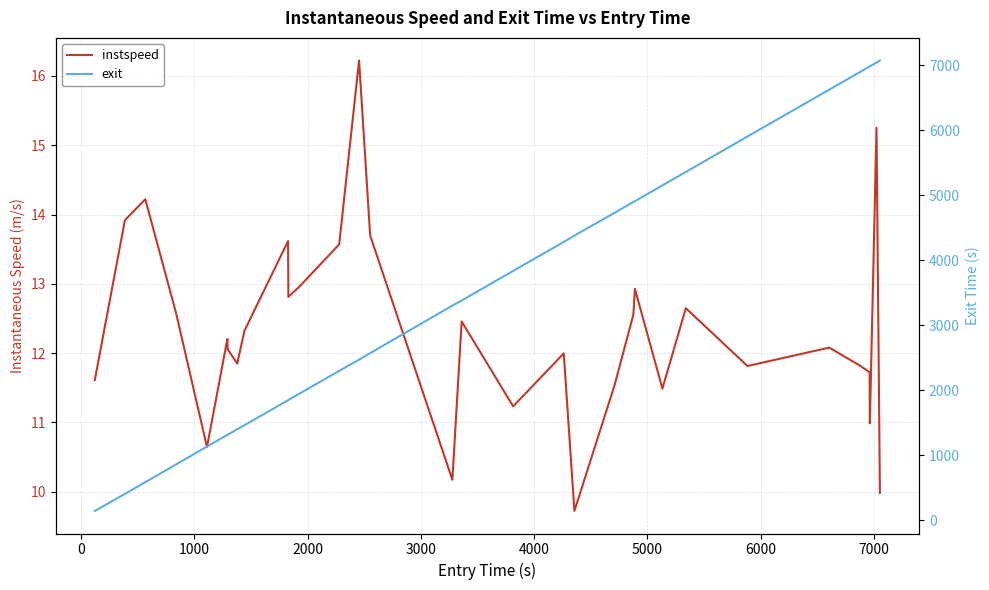

What is the sum of all instspeed values?

394.7